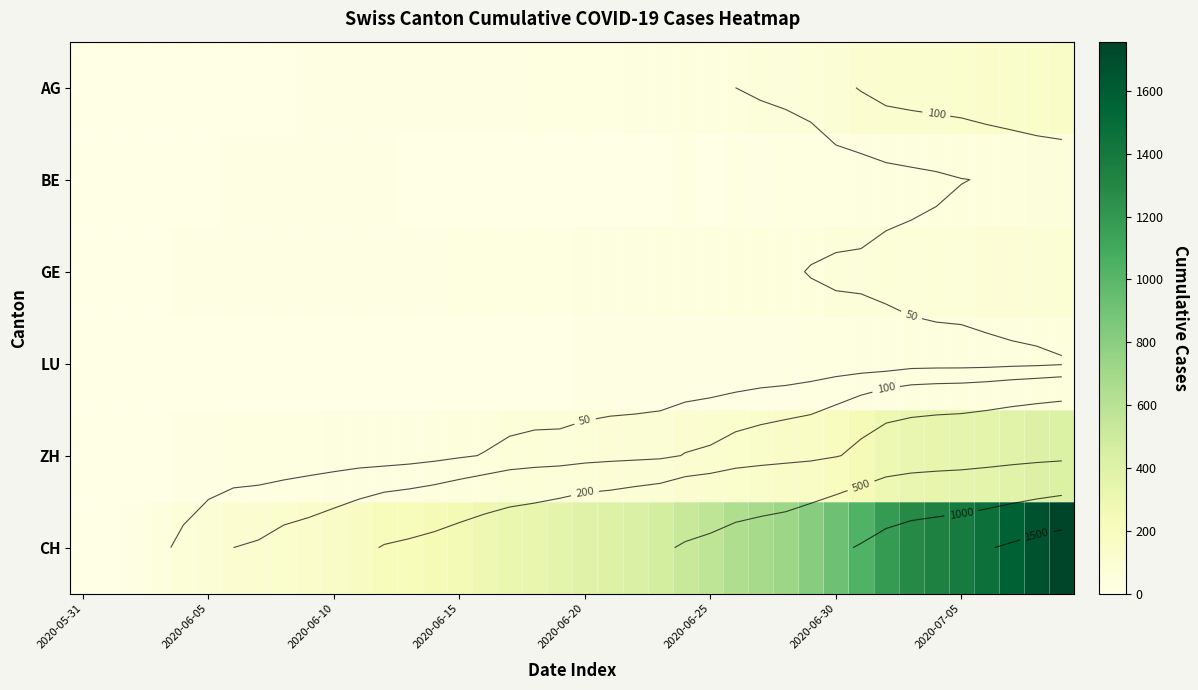

At how many categories does at least one series exceed 1329?

6